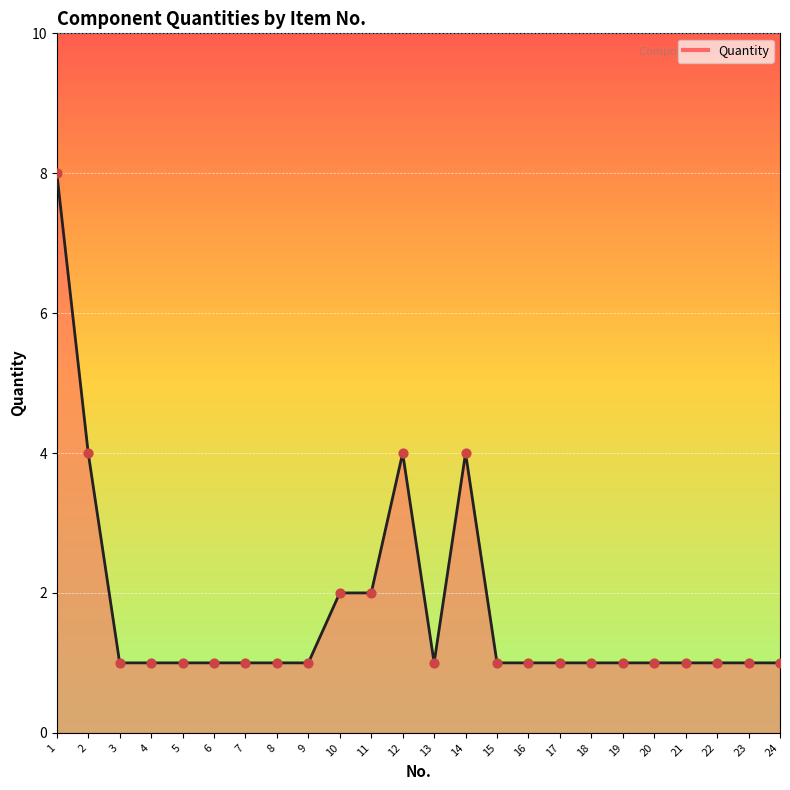

What is the change in value from 11 to 17?

-1